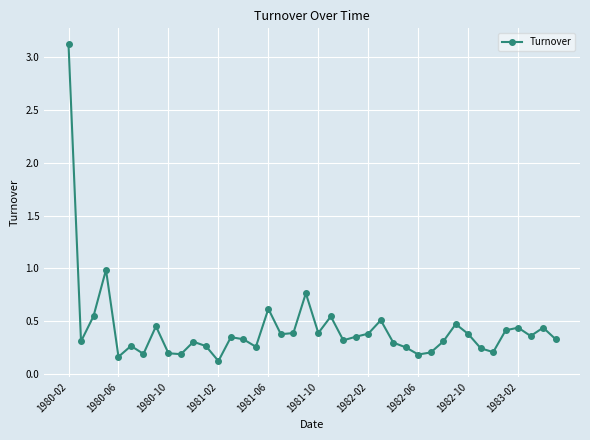

What is the difference between the maximum and second lowest values?

3.0